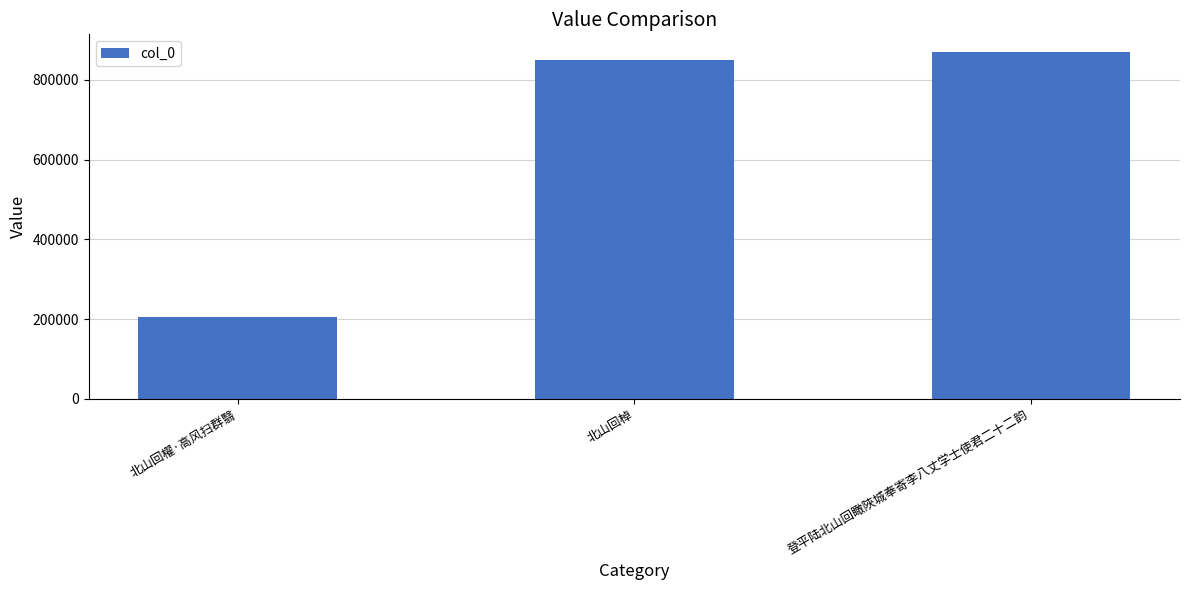

What is the maximum value shown in the chart?

870224